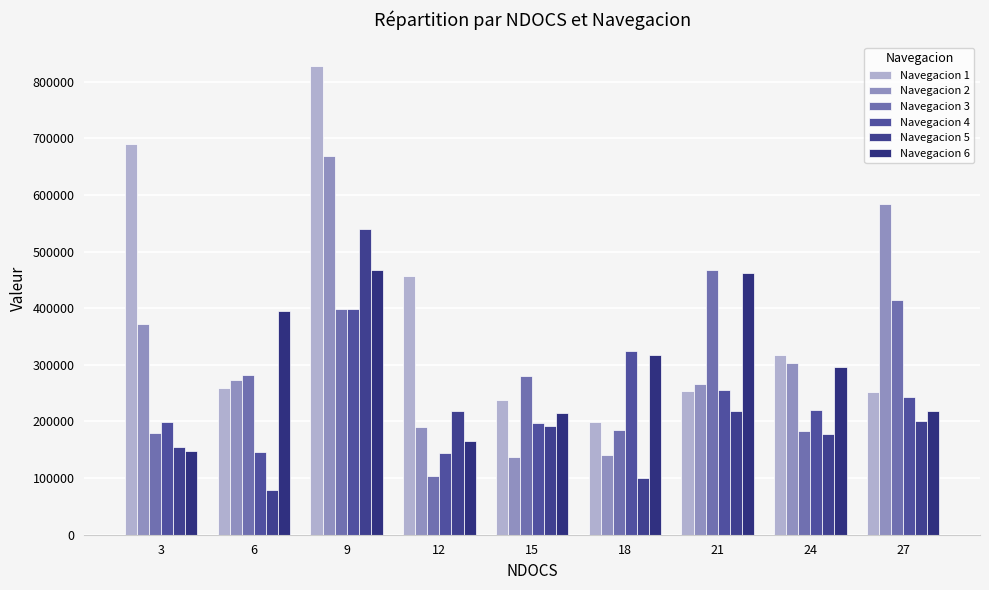

What is the difference between the second highest and minimum values in the Navegacion 5 series?

138675